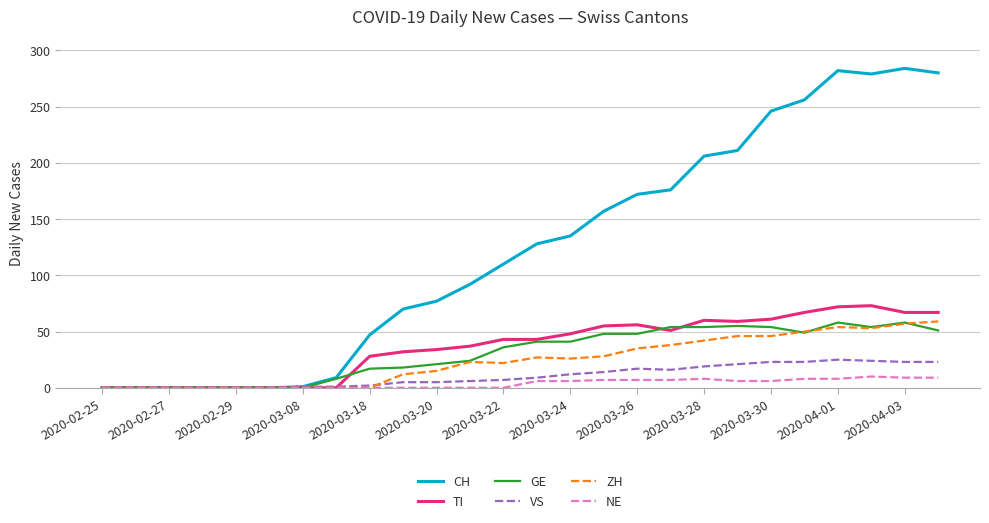

Which series has the largest total across all categories?

CH